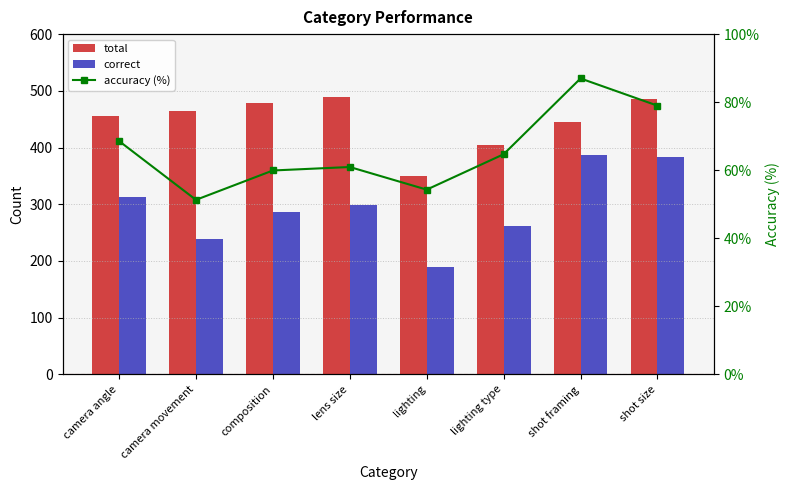

Which series has the widest spread of values?

correct